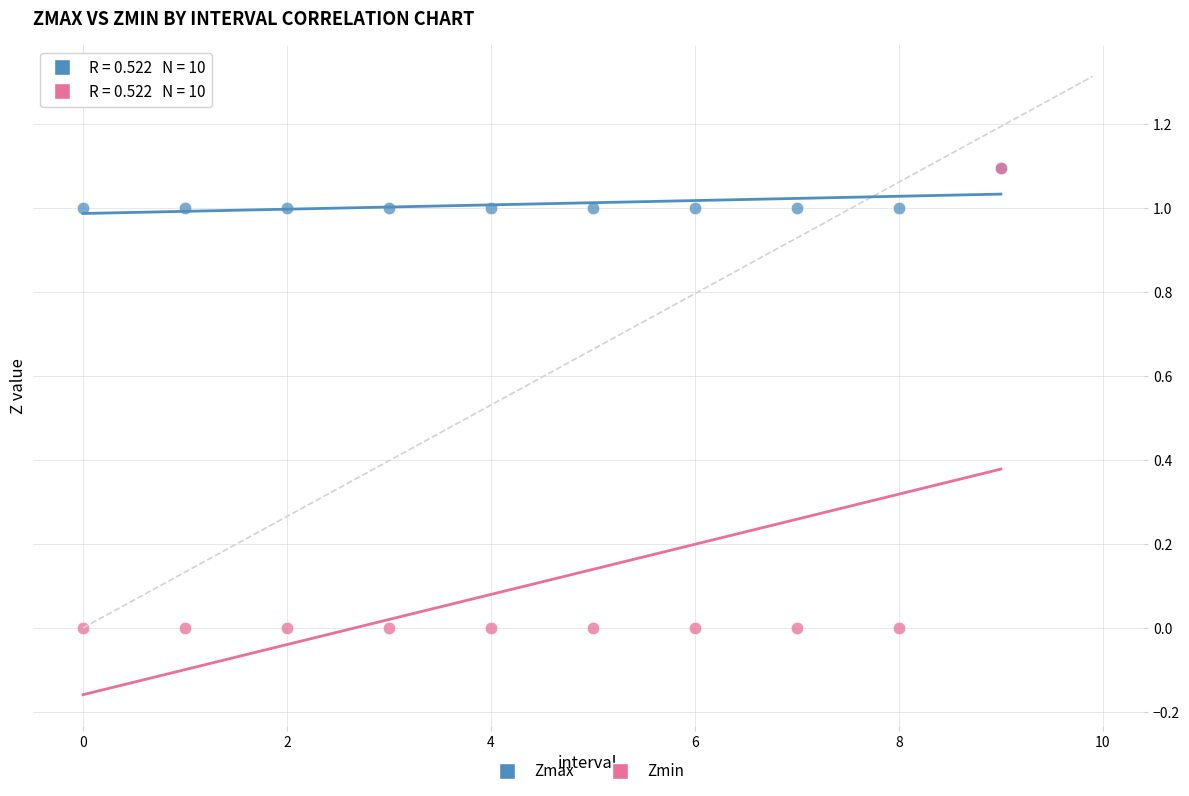

What are all the series names shown in the legend?

Zmax, Zmin